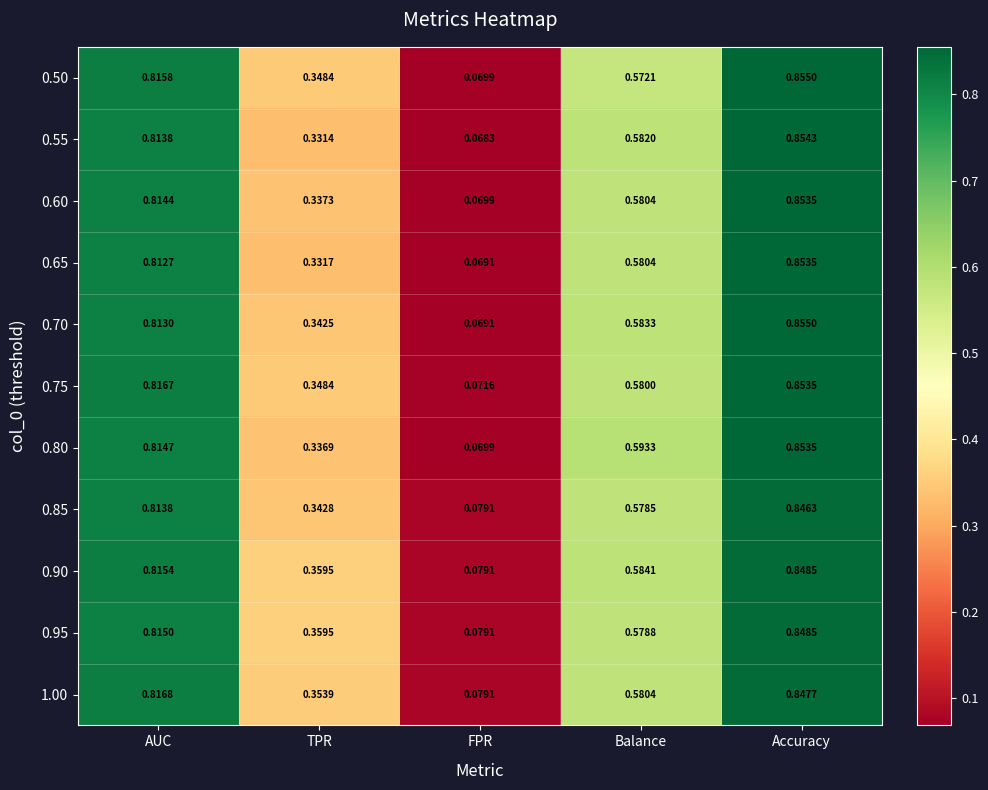

Which label corresponds to the smallest value in the chart?

FPR